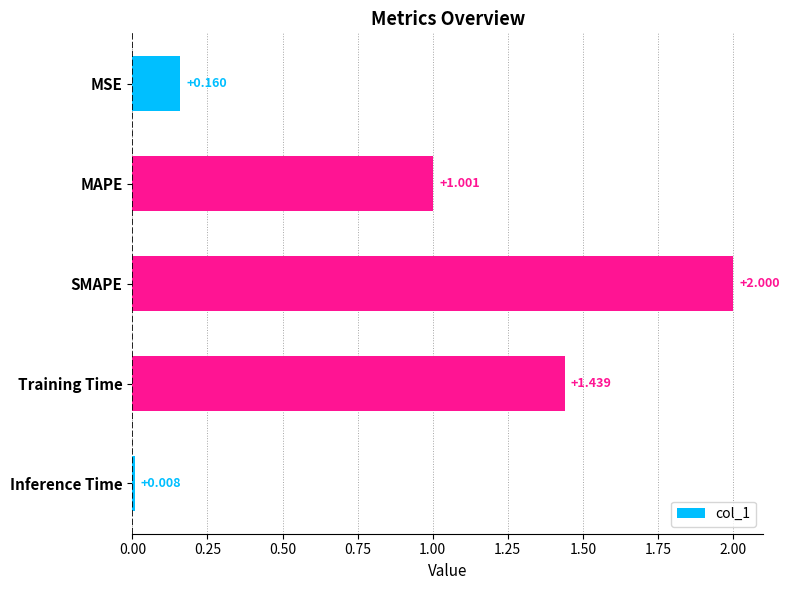

What is the label of the 2nd bar from the bottom?

Training Time